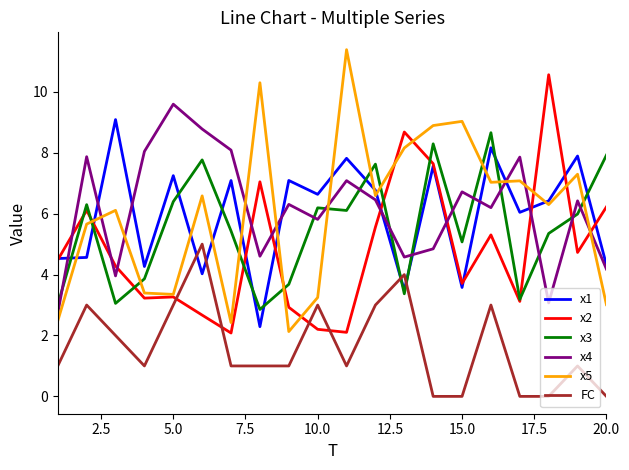

How many times do FC and x2 cross each other?

4